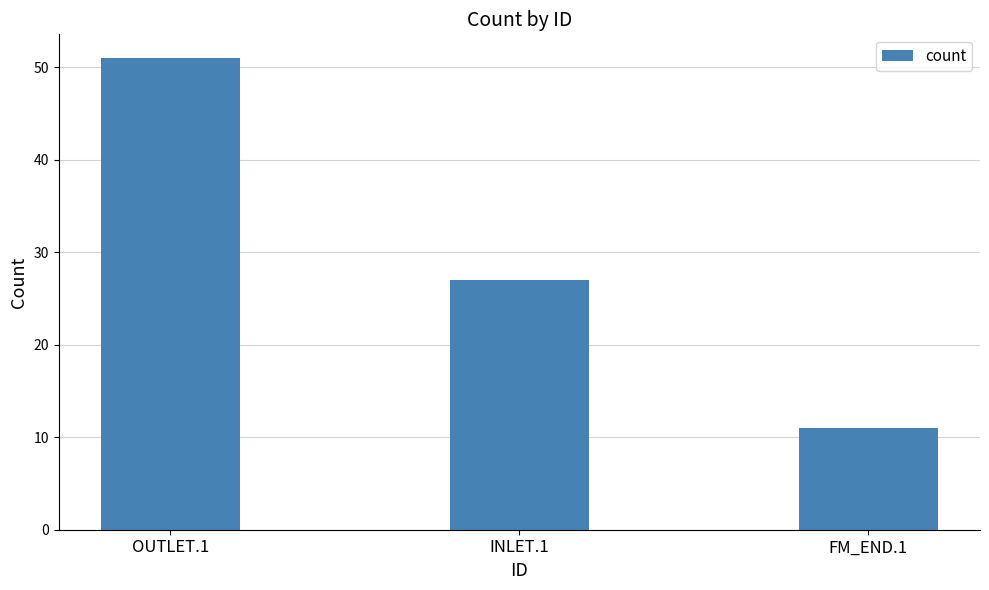

Is it true that the value at OUTLET.1 is 31?

False